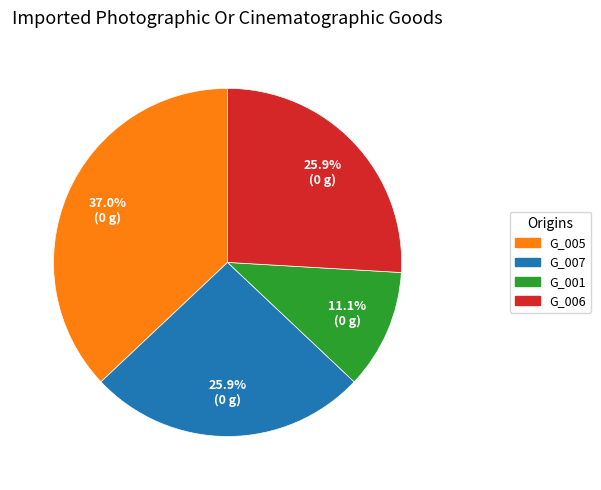

Which category has the biggest portion of the pie?

G_005